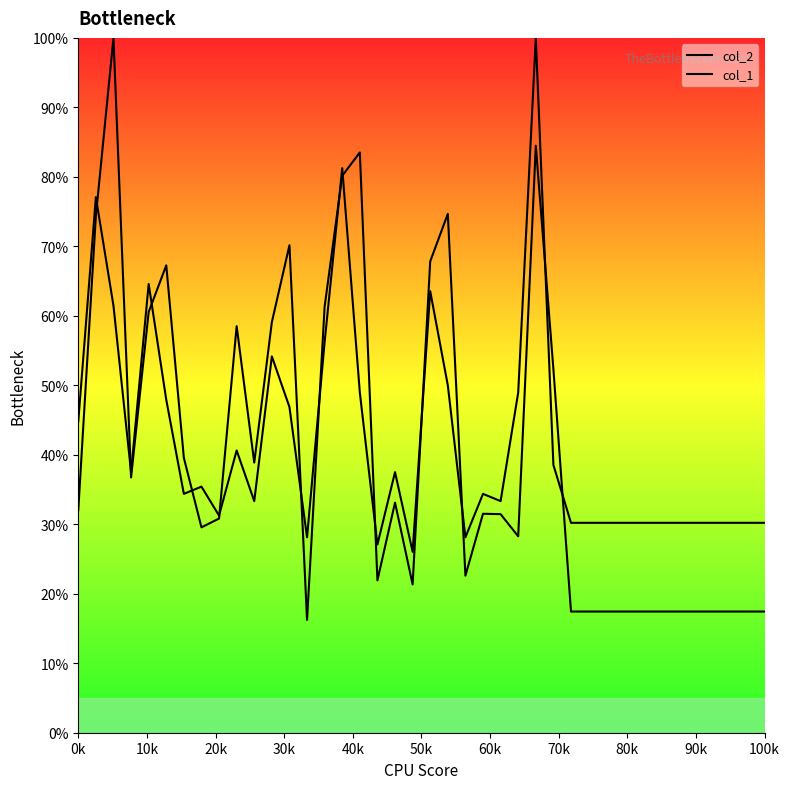

How many lines are shown in the chart?

2